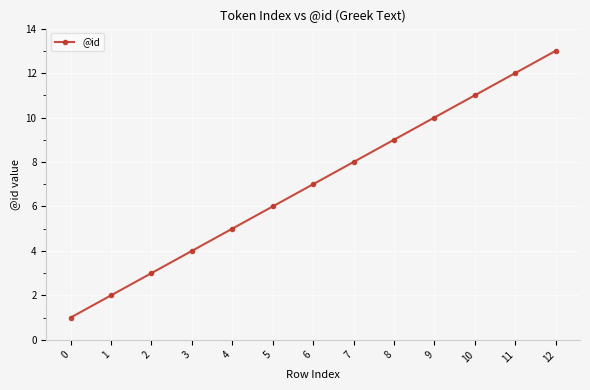

What is the value of the 4th point from the left?

4